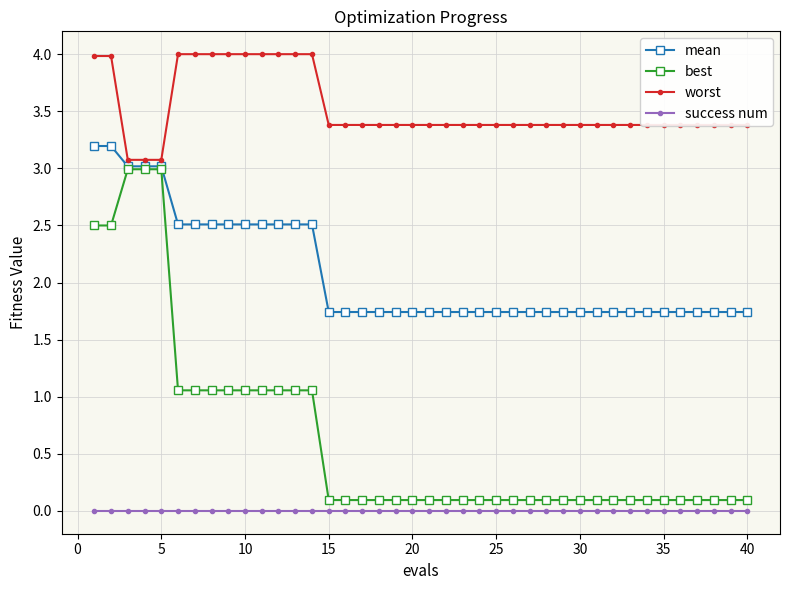

How many lines are shown in the chart?

4